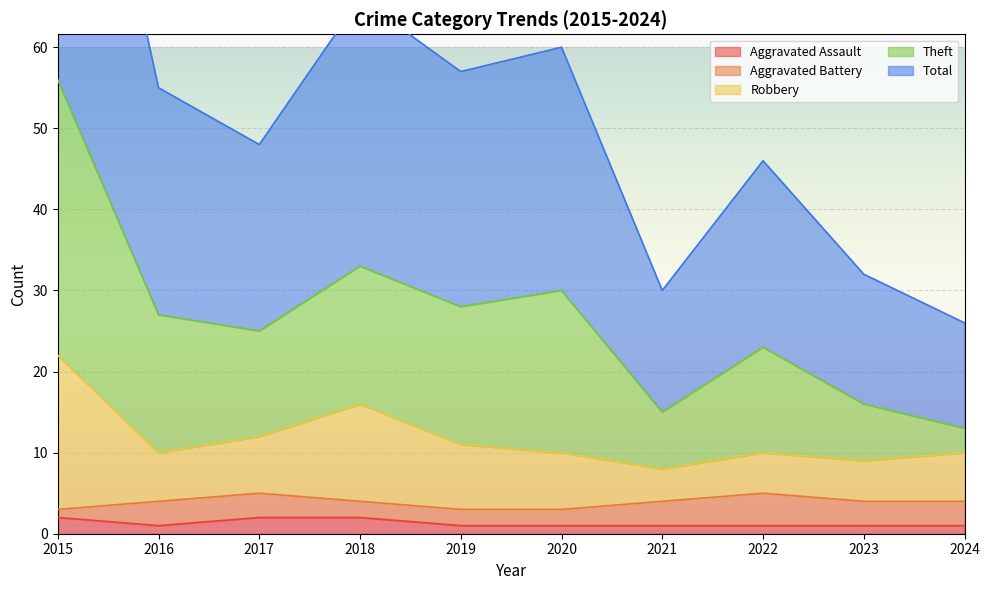

The Aggravated Assault series shows 1 at 2023. True or false?

True